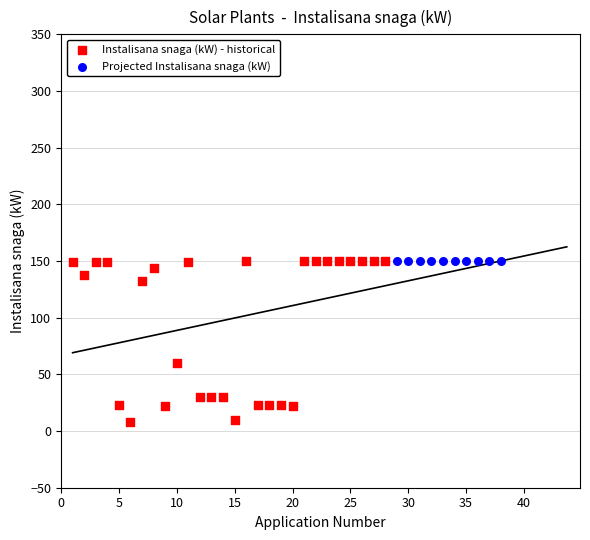

Which series reaches the minimum Y coordinate?

Instalisana snaga (kW) - historical